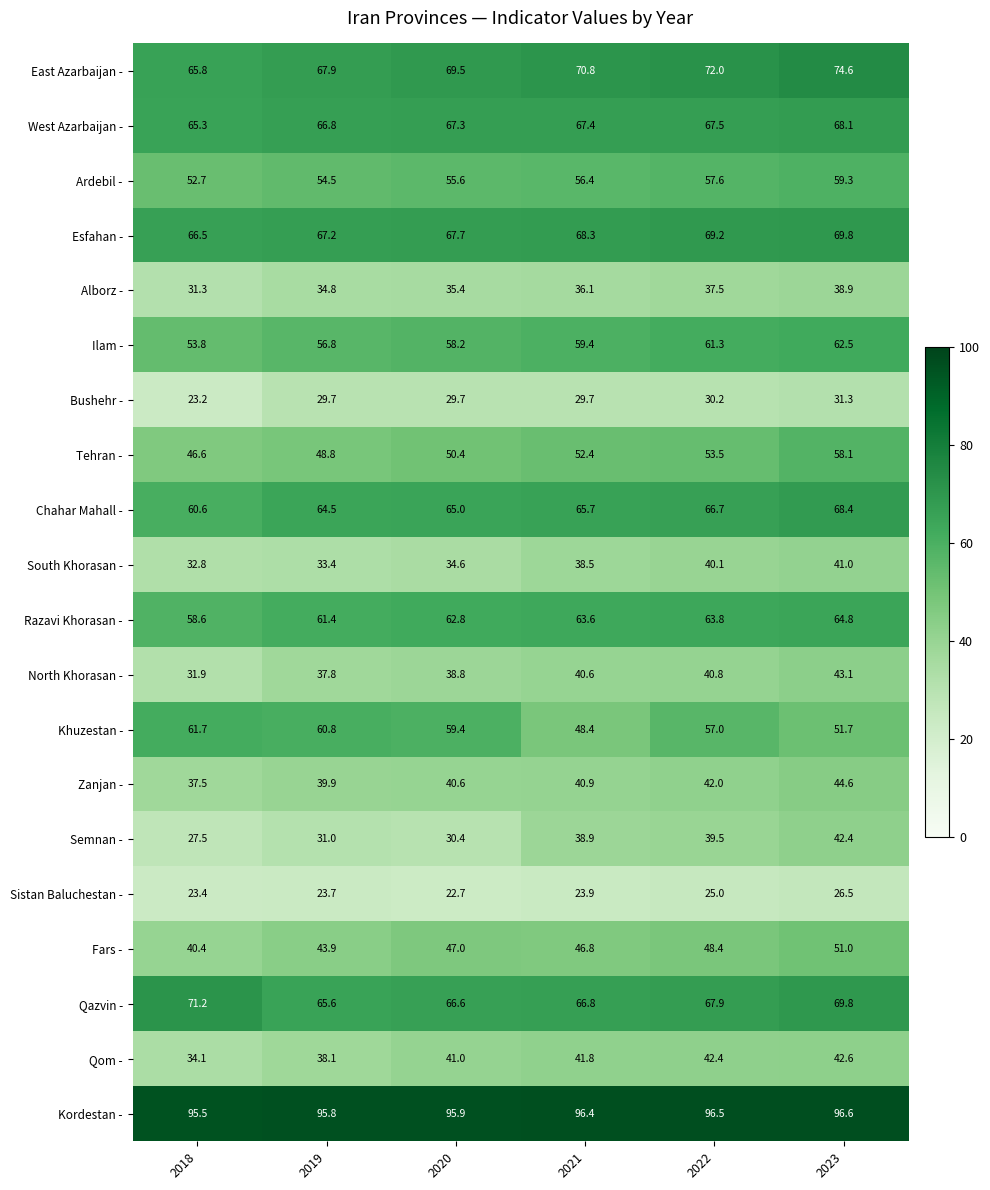

Which series has the largest range (max minus min)?

Semnan -